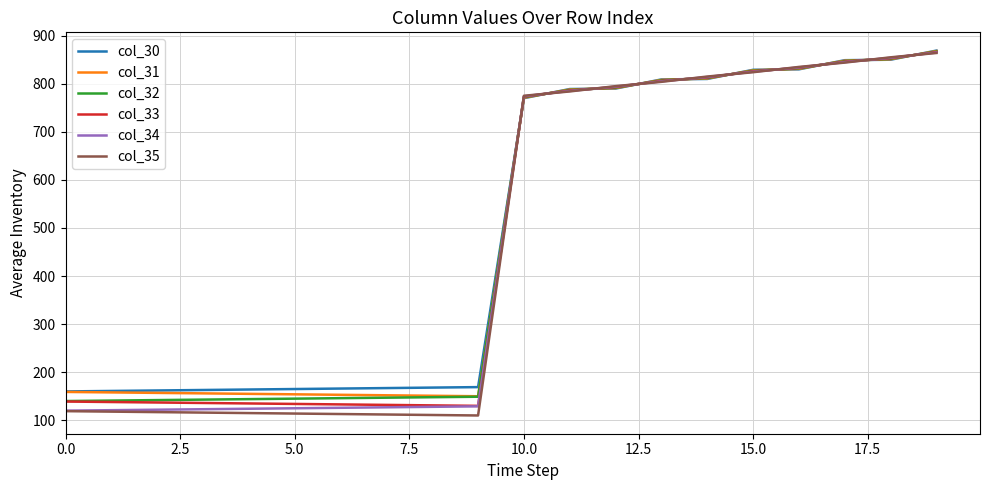

Which series has the largest range (max minus min)?

col_35